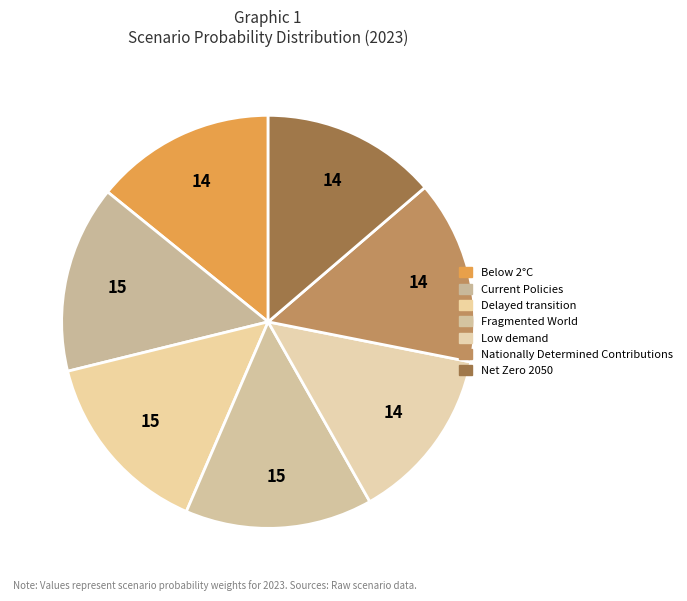

What percentage is the Low demand slice, to the nearest percent?

14%